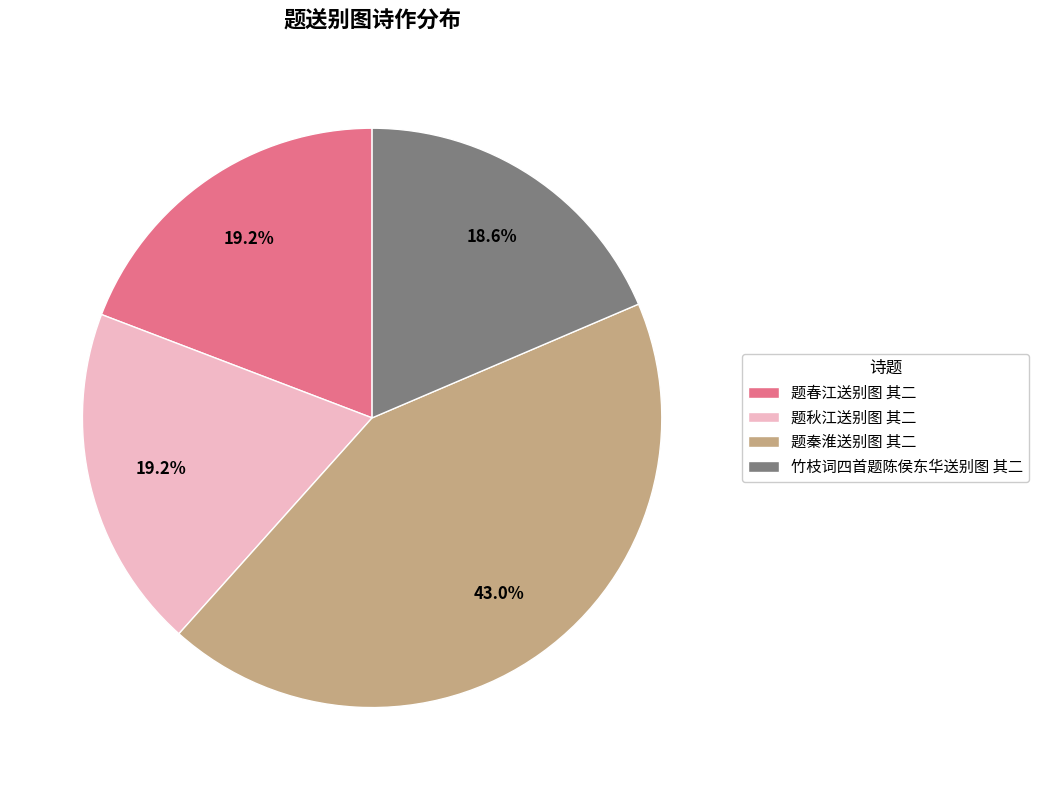

To the nearest percent, what percentage of the pie is 竹枝词四首题陈侯东华送别图 其二?

19%